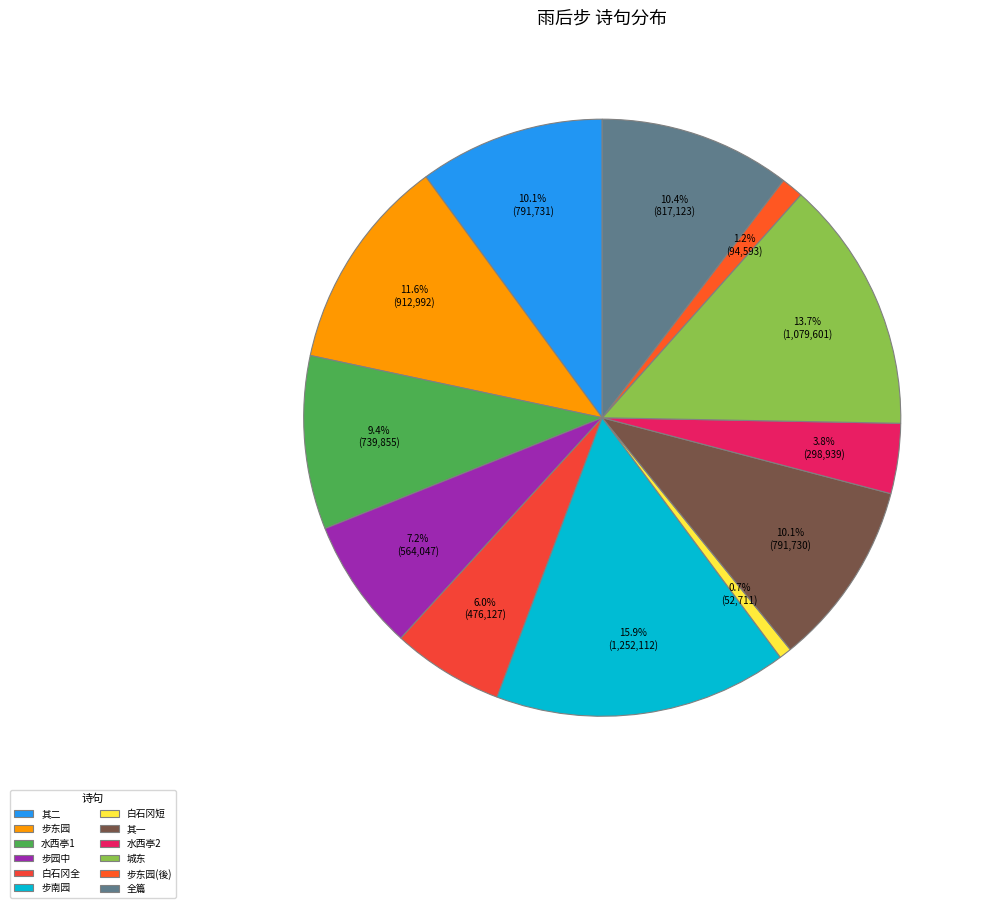

Does any single category account for the majority?

No